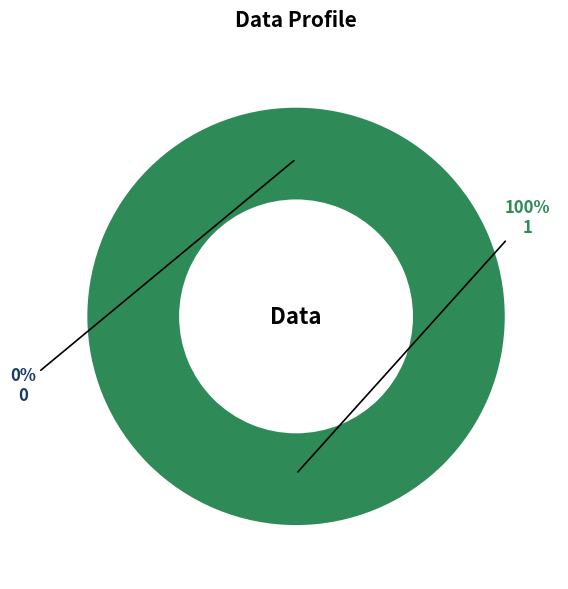

To the nearest percent, what is the combined percentage of 1 and 0?

100%